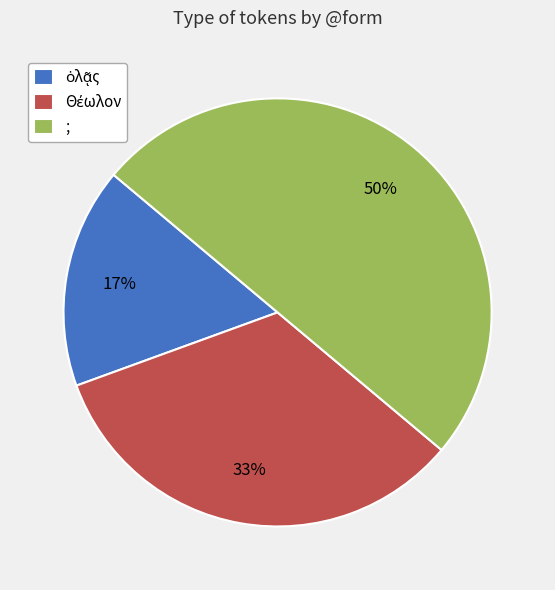

To the nearest percent, what percentage of the pie is ;?

50%